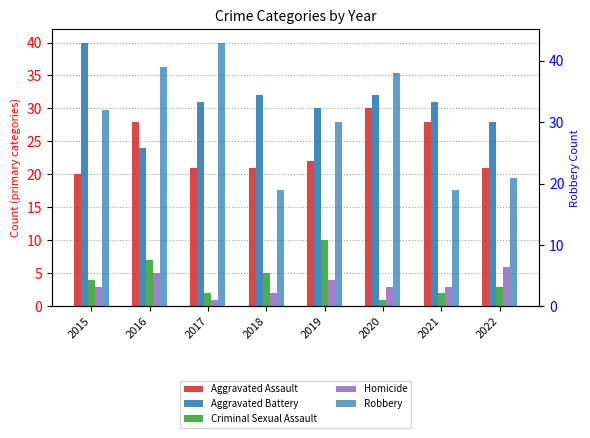

Which category has the lowest value in the Criminal Sexual Assault series?

2020